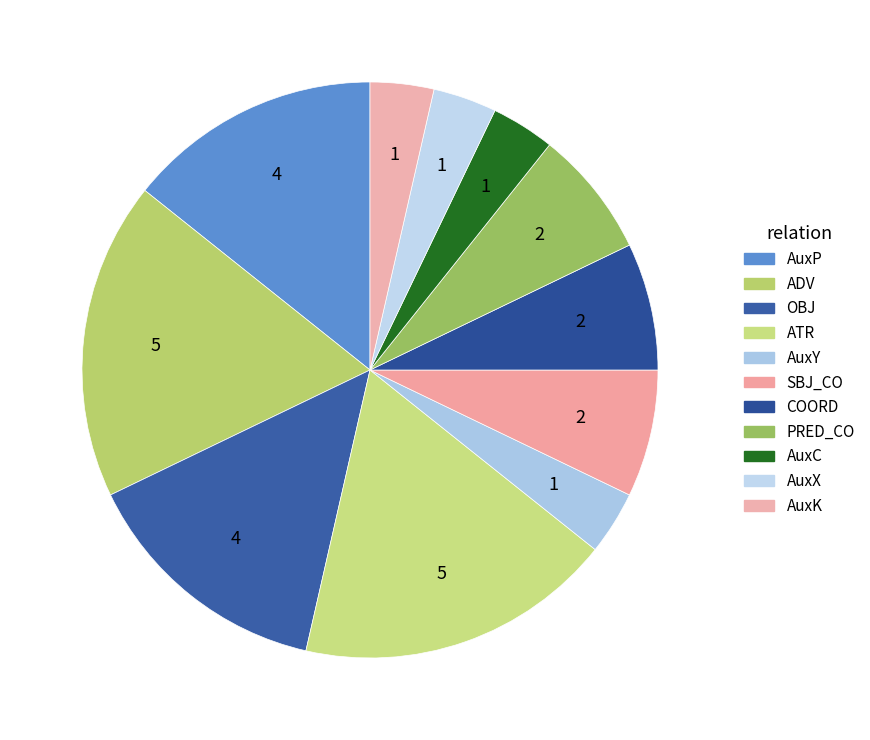

Approximately how many times larger is the value at SBJ_CO compared to AuxP?

0.5